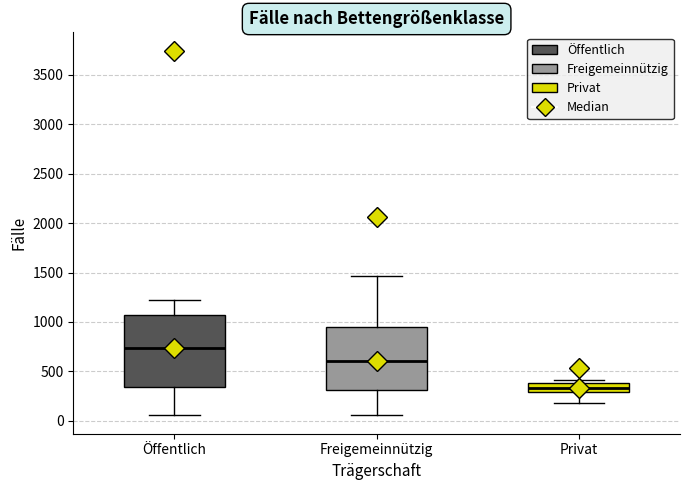

Which box is the tallest, from its lower edge to its upper edge?

Öffentlich